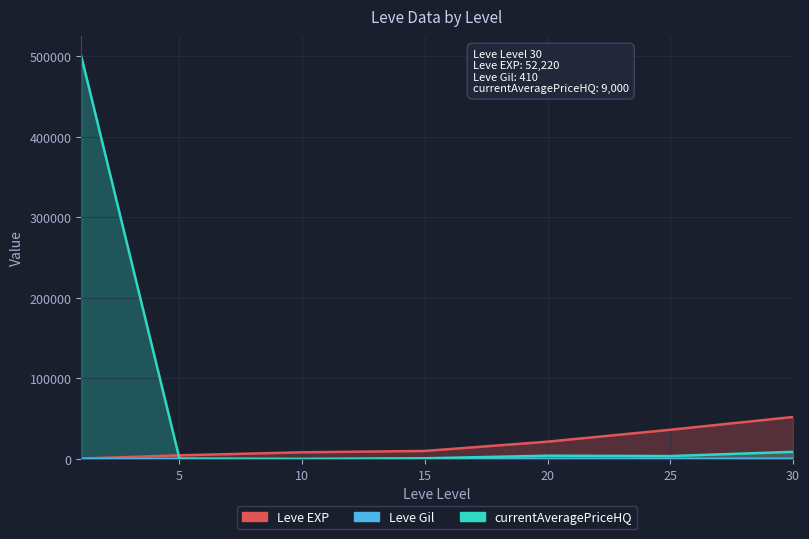

Which series changed the most between 5 and 10?

Leve EXP